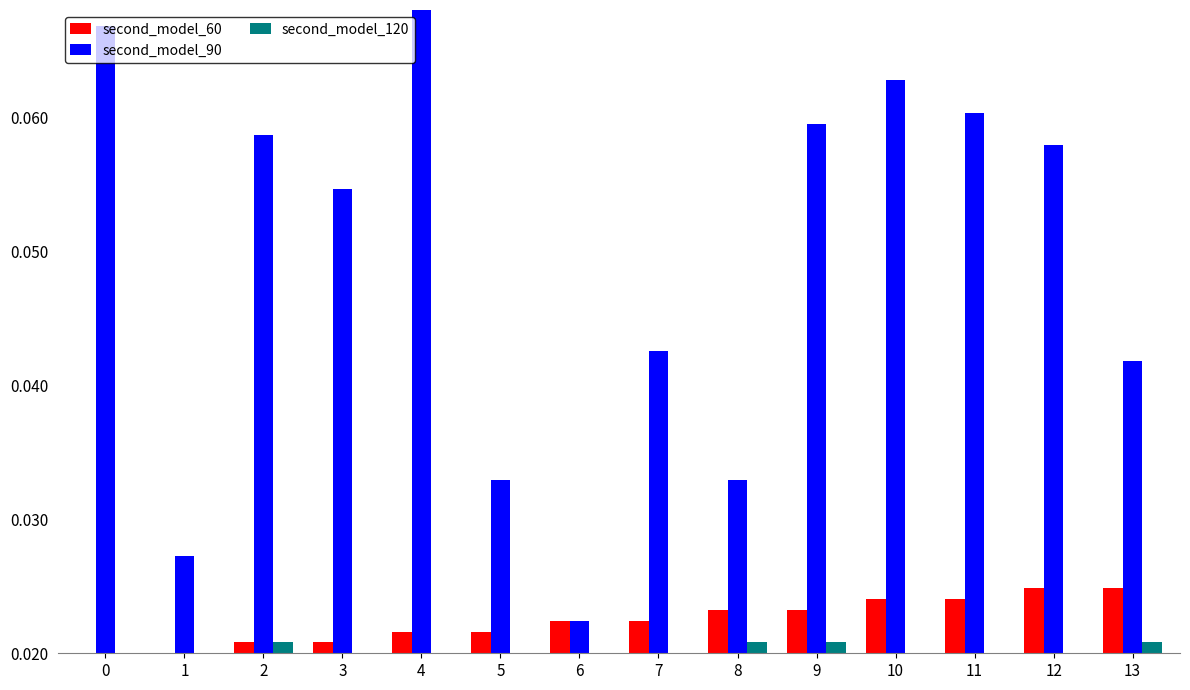

Reading right to left, list all the values displayed in this chart.

second_model_60: 0.0	0.0	0.0	0.0	0.0	0.0	0.0	0.0	0.0	0.0	0.0	0.0	0.0	0.0
second_model_90: 0.0	0.1	0.1	0.1	0.1	0.0	0.0	0.0	0.0	0.1	0.1	0.1	0.0	0.1
second_model_120: 0.0	0.0	0.0	0.0	0.0	0.0	0.0	0.0	0.0	0.0	0.0	0.0	0.0	0.0